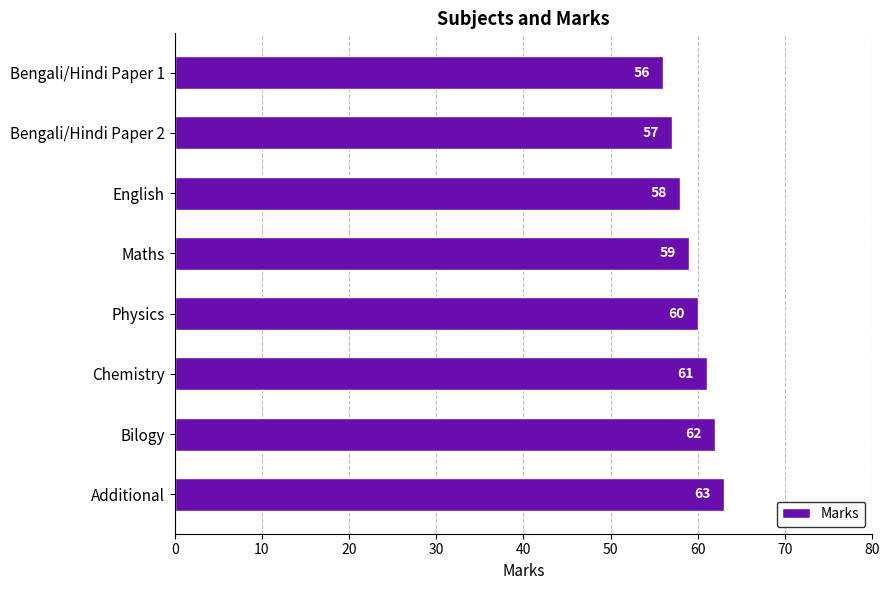

What is the minimum value shown in the chart?

56